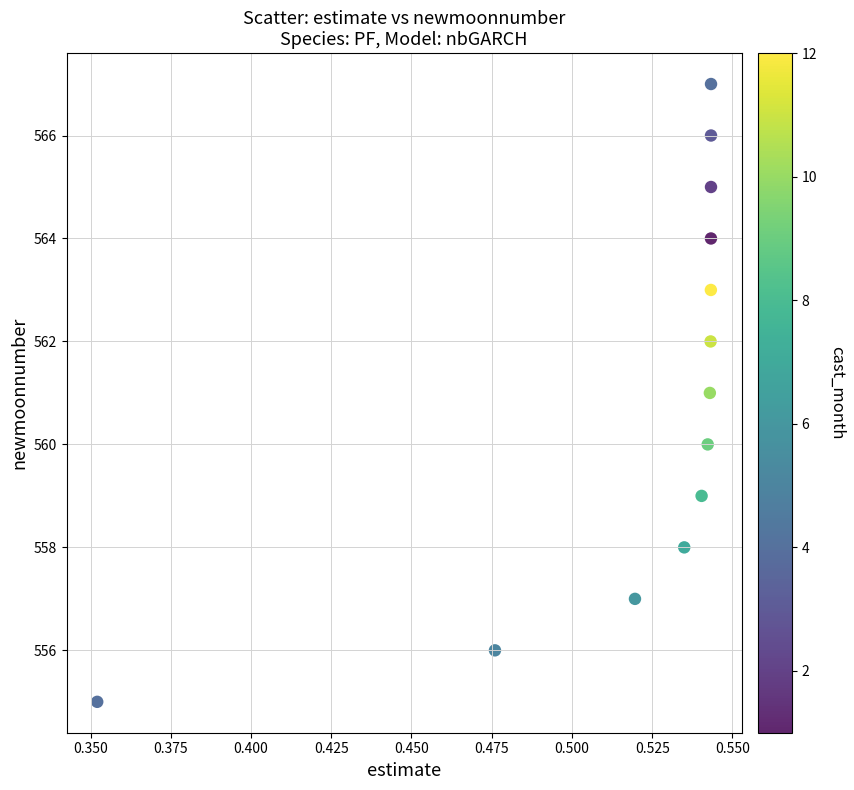

What is the range of Y values (max minus min)?

12